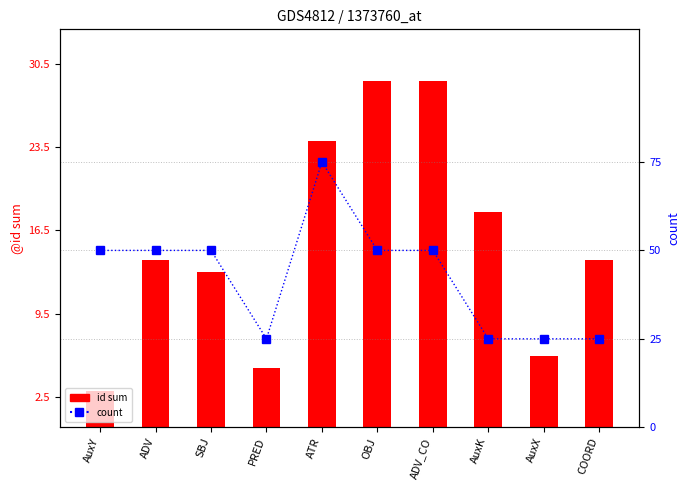

What is the difference between the second highest and second lowest values in the id sum series?

24